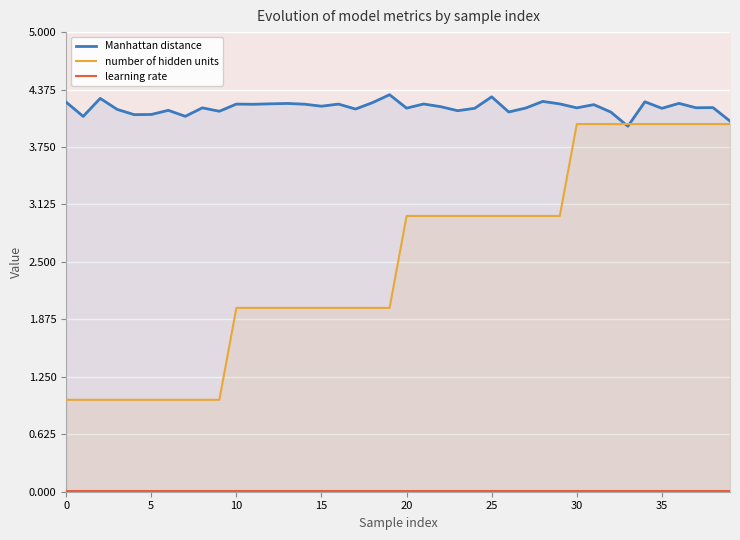

Rank the series by their average value, from lowest to highest.

learning rate, number of hidden units, Manhattan distance